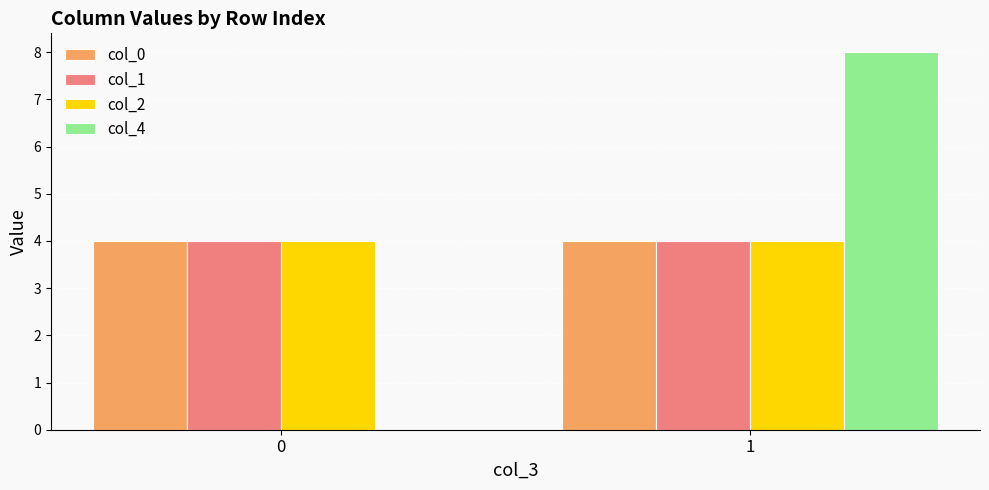

Between 0 and 1, which series saw the biggest shift?

col_4